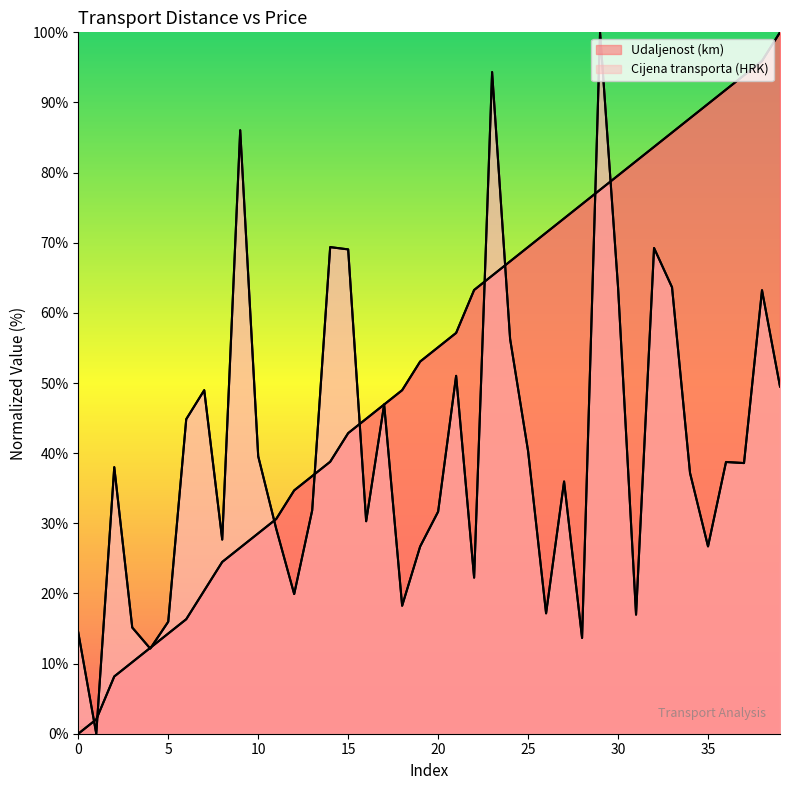

The Cijena transporta (HRK) series shows 17.3 at 7. True or false?

False